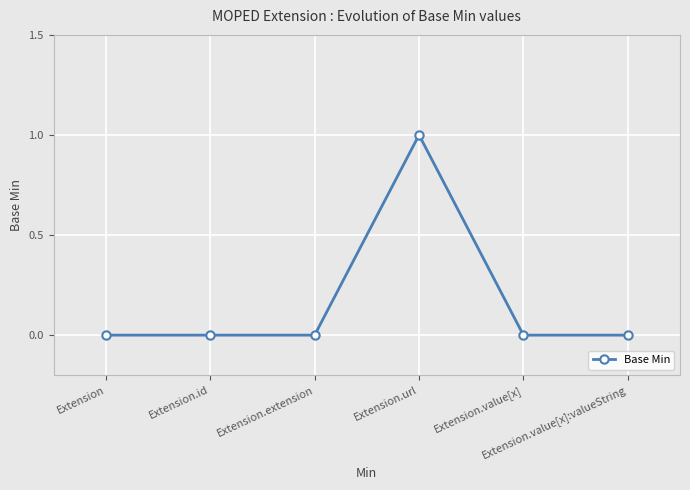

True or false: there are more than 0 points higher than both neighbors.

True